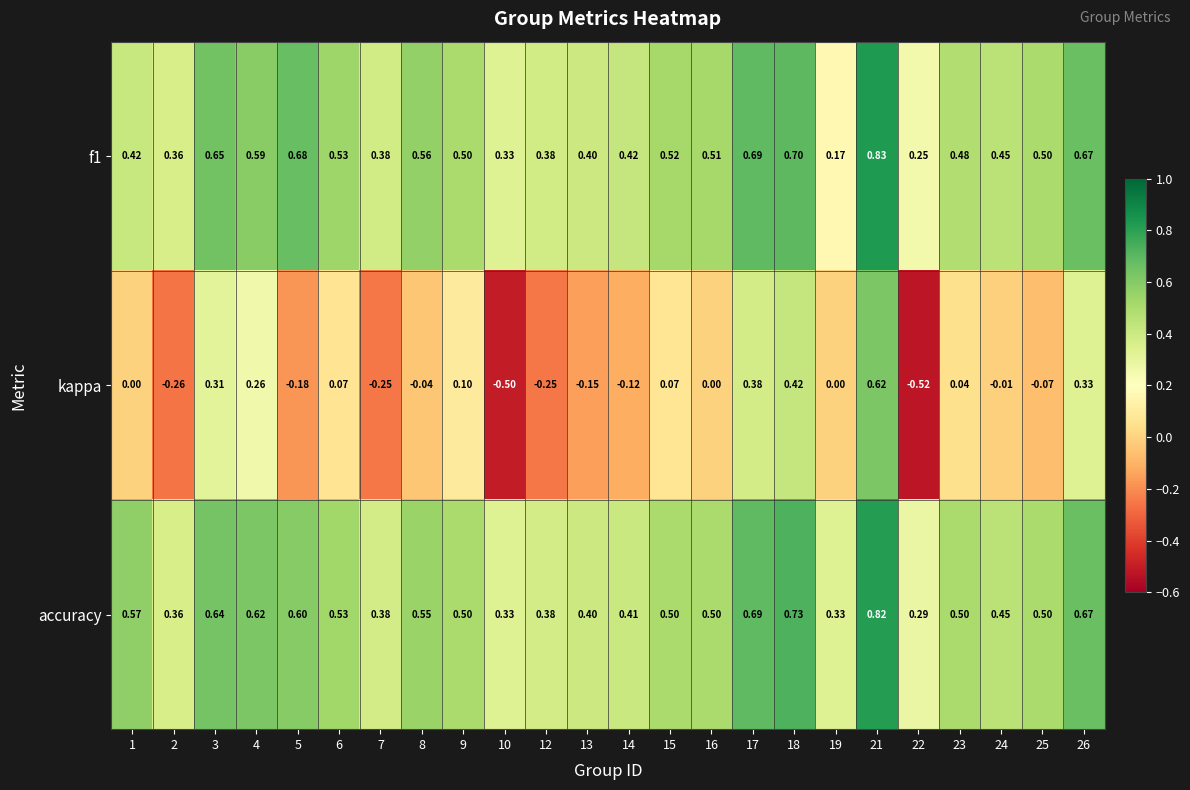

At how many categories does at least one series exceed 0?

24